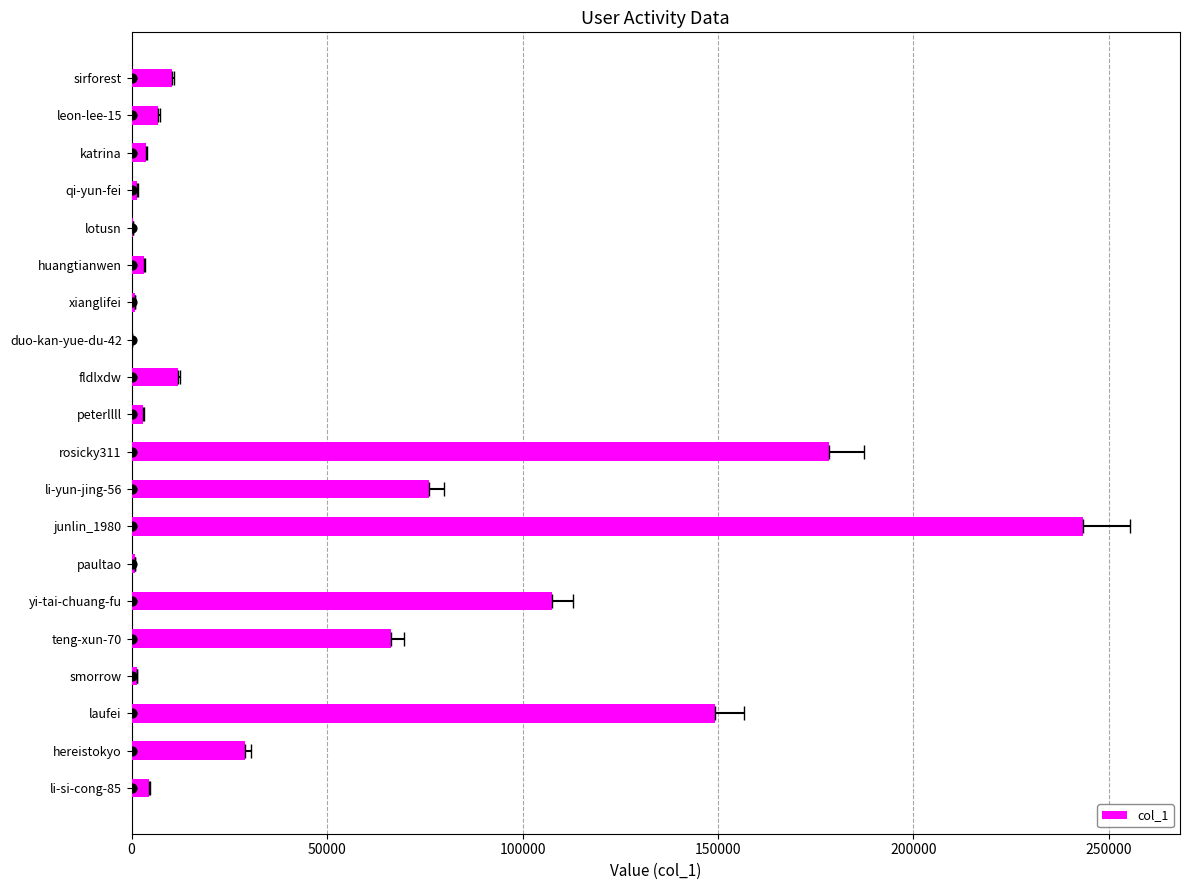

Which has a higher value, li-yun-jing-56 or peterllll?

li-yun-jing-56